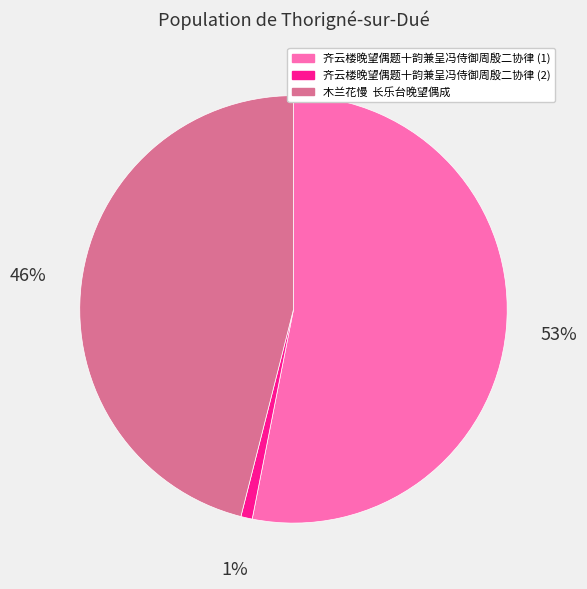

Is there a majority slice in this chart?

Yes